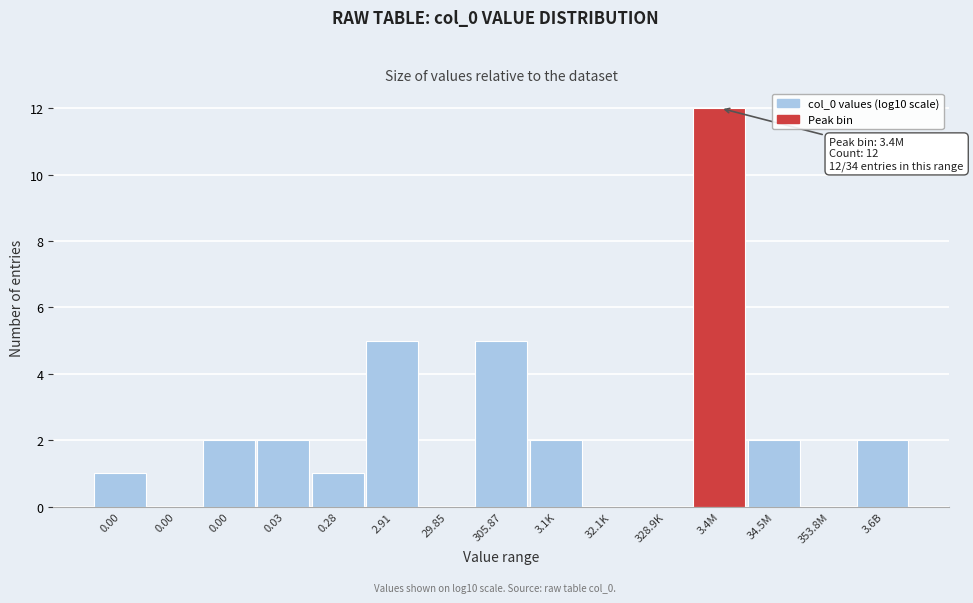

How many data points does each series have?

15